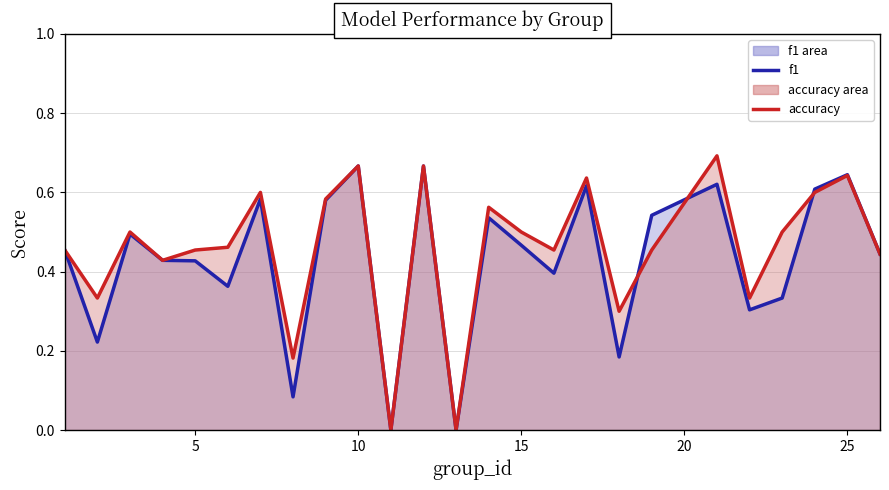

At which category does f1 reach its first local peak?

3